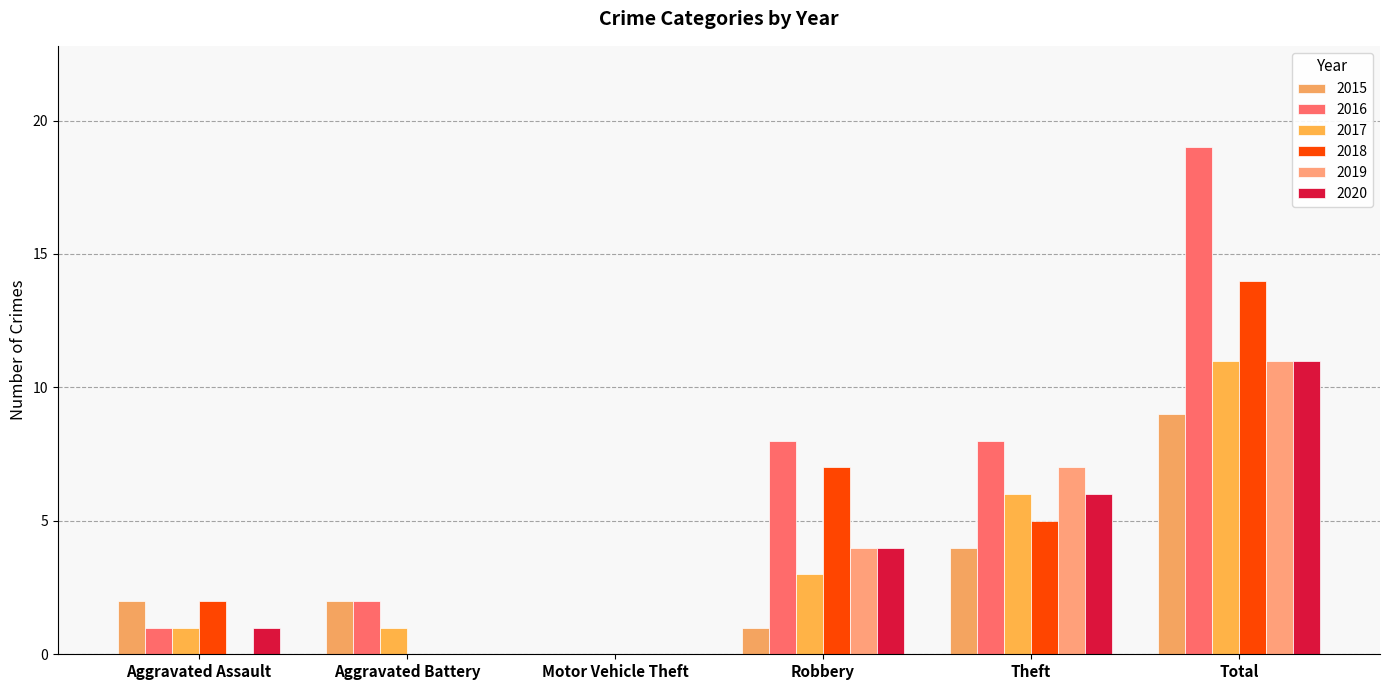

Count the 2019 values in the range 0 to 7.

5